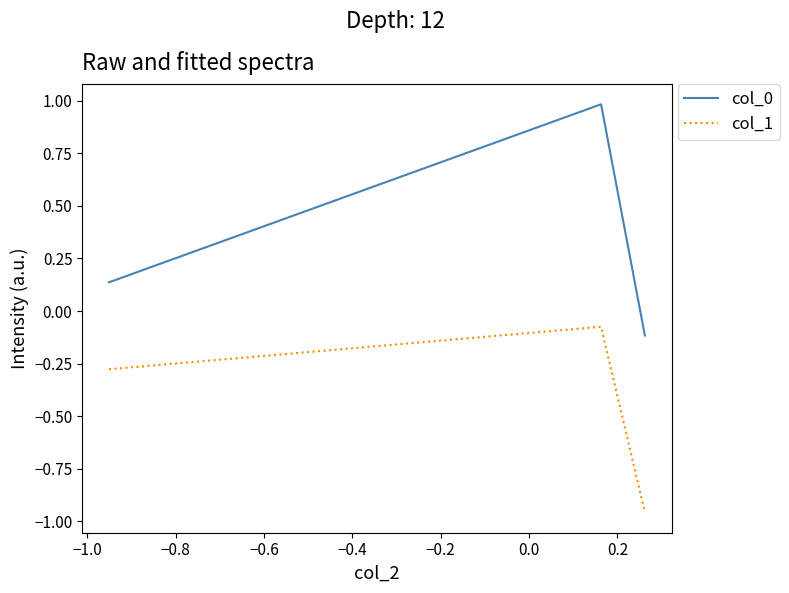

What is the greatest value displayed?

1.0